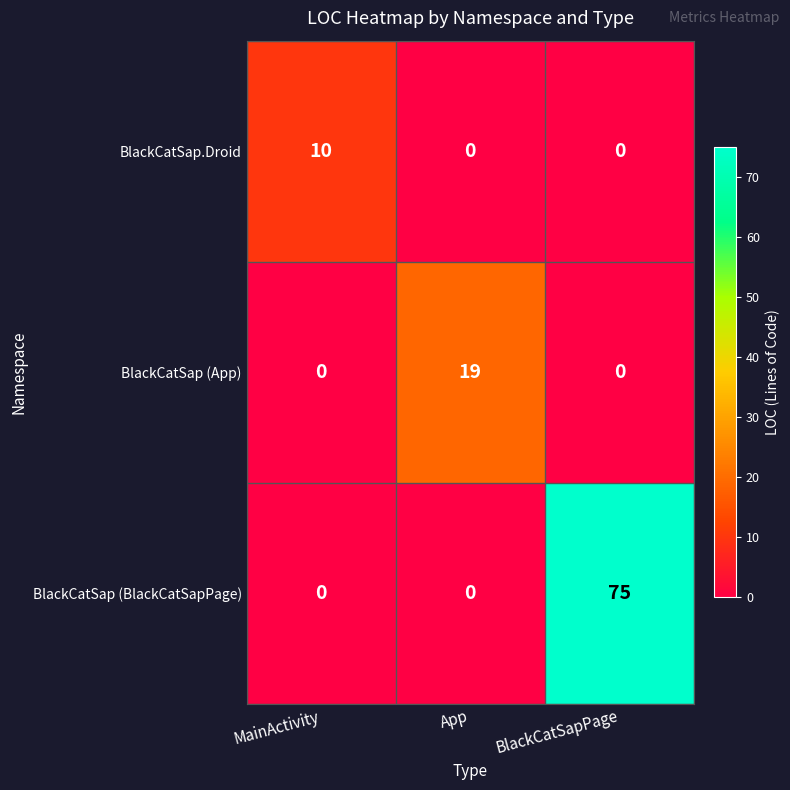

The value of BlackCatSap (BlackCatSapPage) at MainActivity is 0. True or false?

True